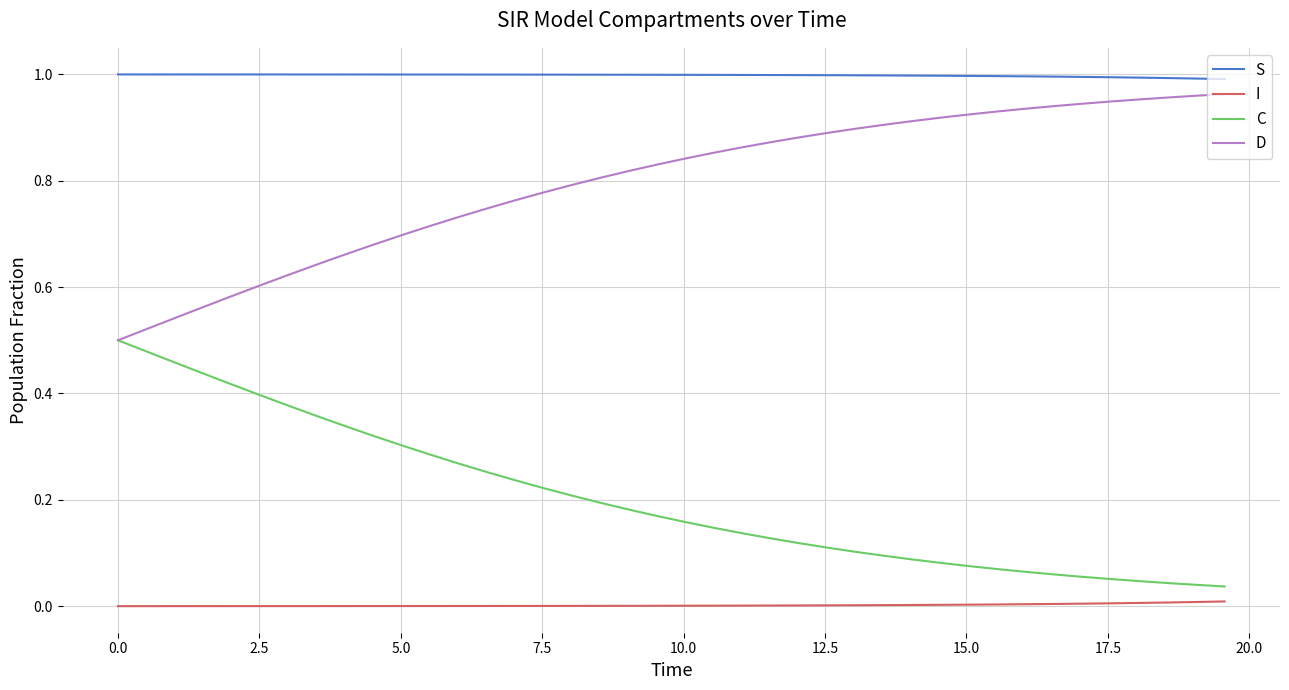

How many lines are shown in the chart?

4